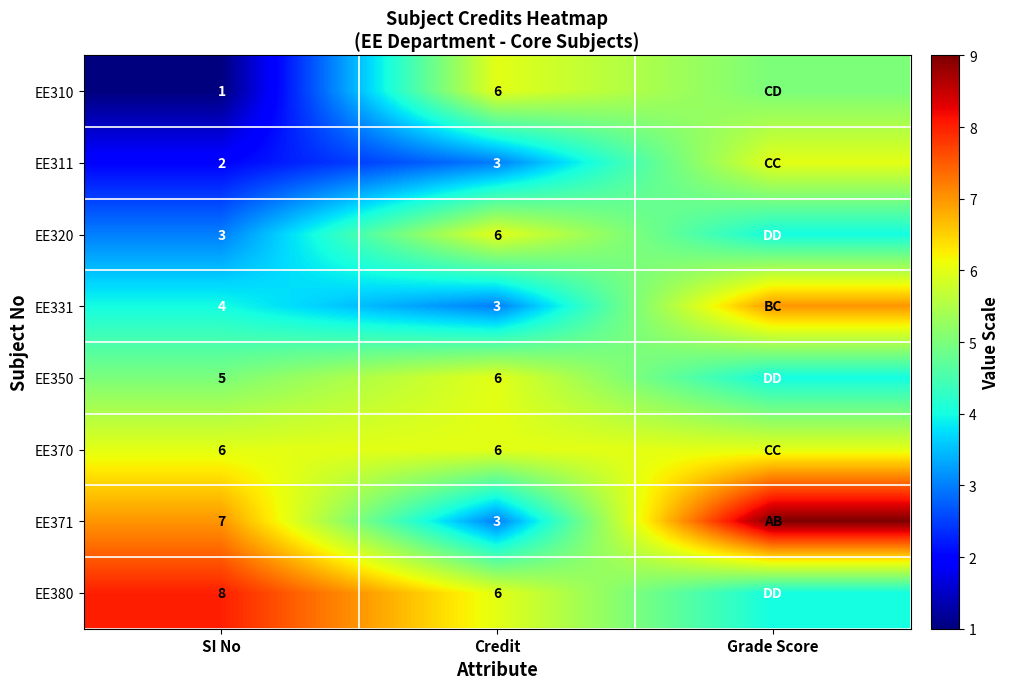

Is it true that EE311 equals 2 at SI No?

True